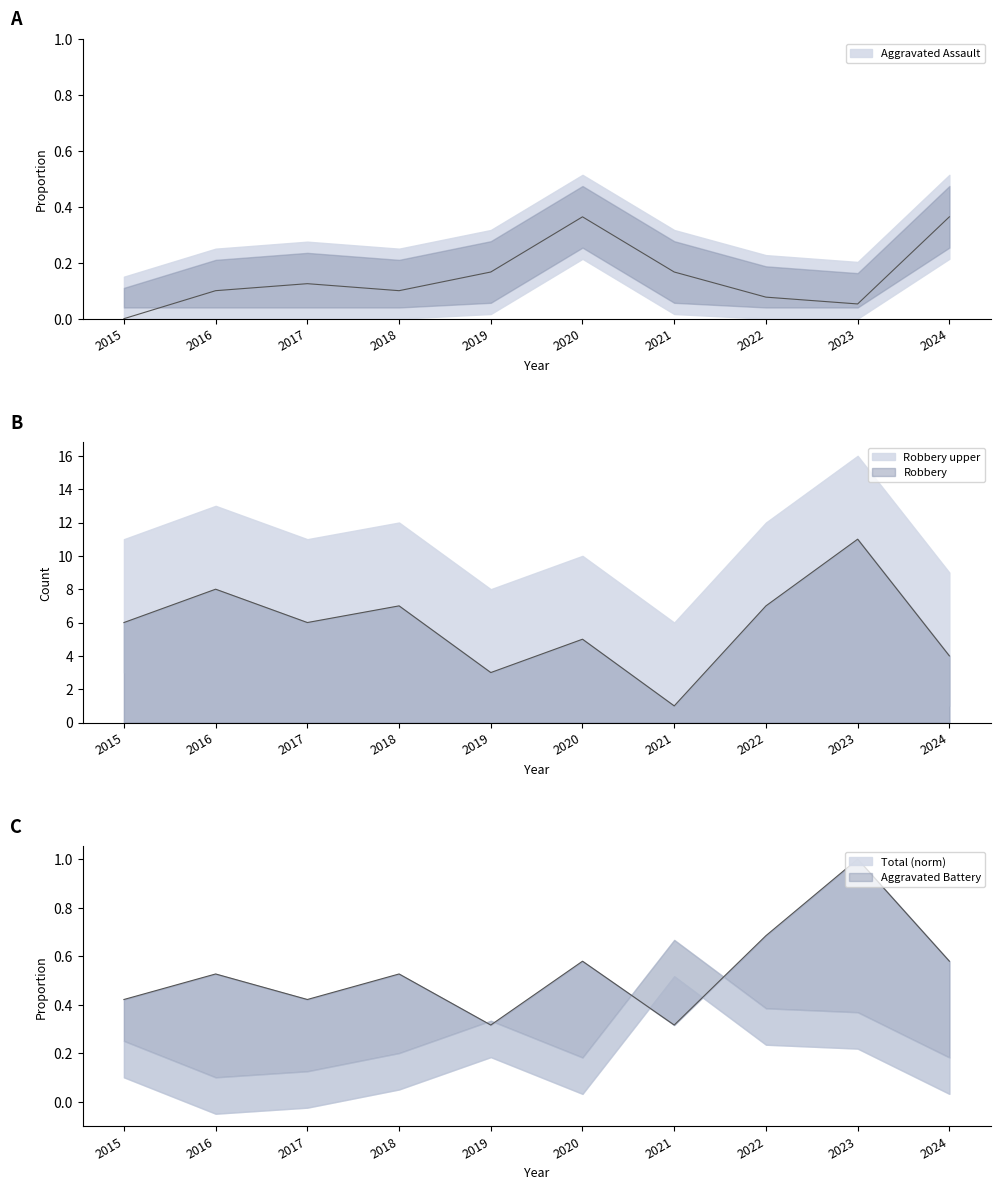

What is the smallest value displayed?

0.3